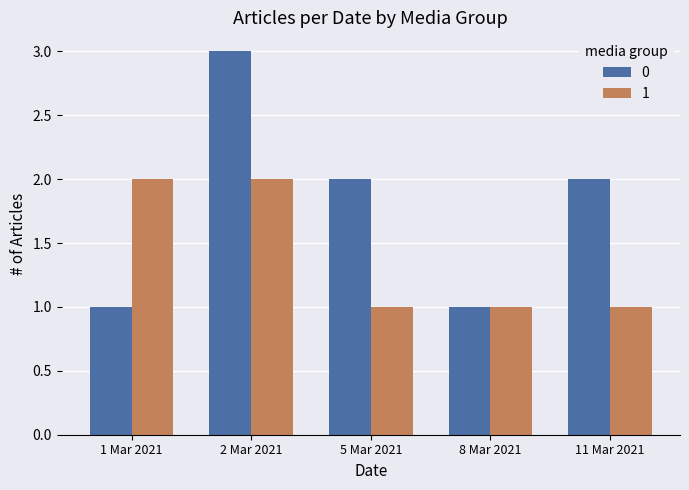

Is it true that 0 equals 1 at 1 Mar 2021?

True